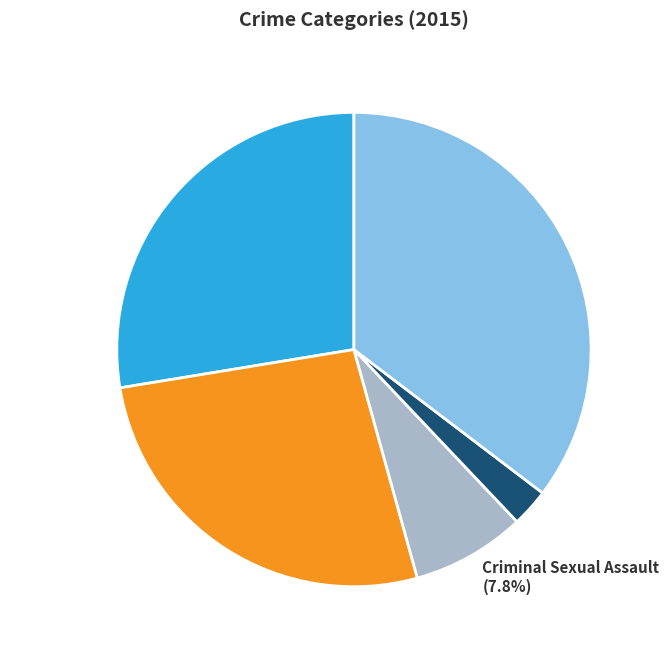

Approximately how many times larger is the value at Aggravated Battery compared to Homicide?

10.3